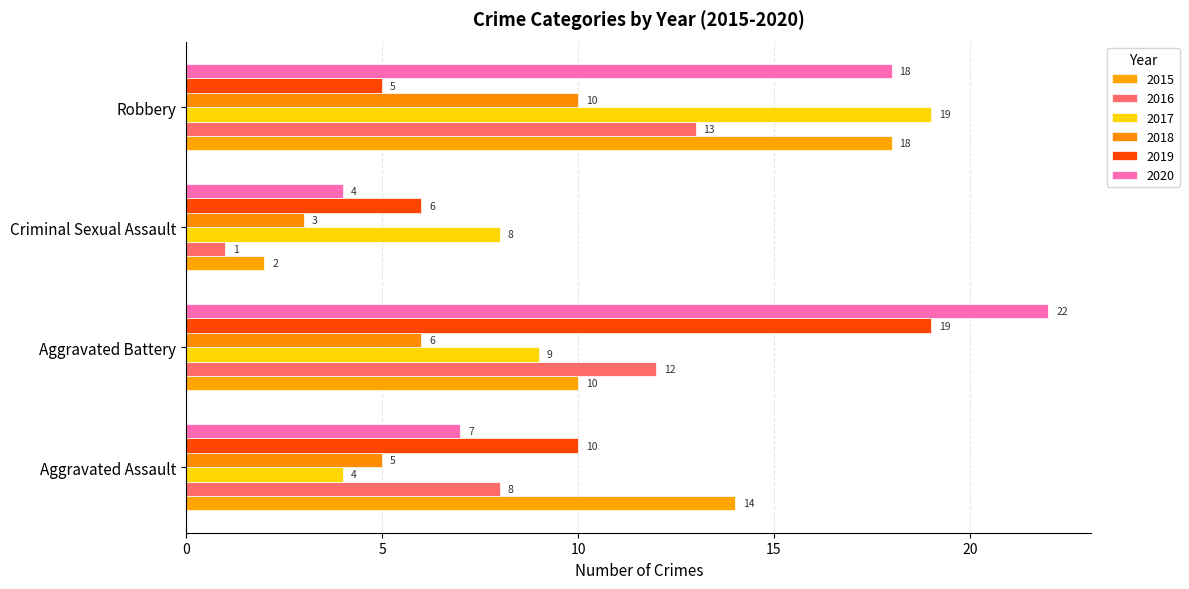

At Robbery, list the series in order from smallest to largest.

2019, 2018, 2016, 2015, 2020, 2017